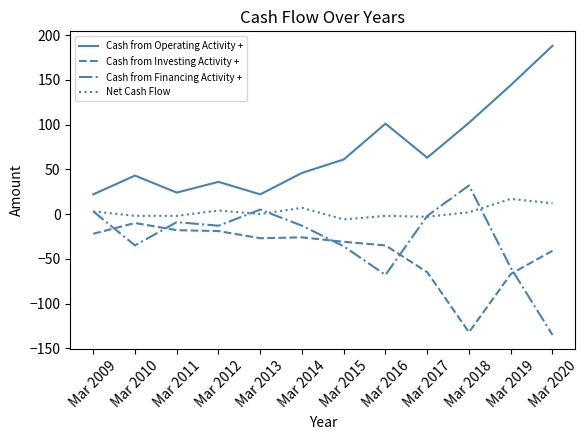

True or false: Cash from Operating Activity + and Cash from Financing Activity + cross at least once.

False